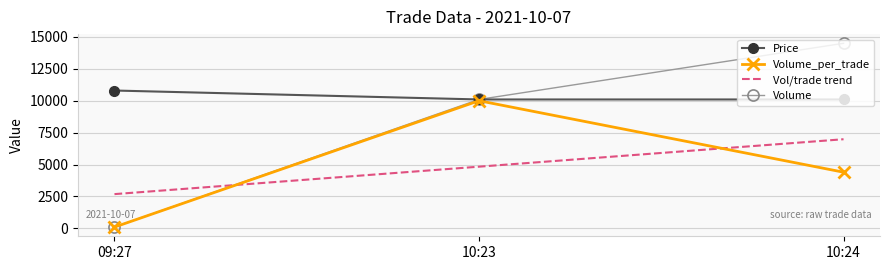

At how many categories does at least one series exceed 4306?

3